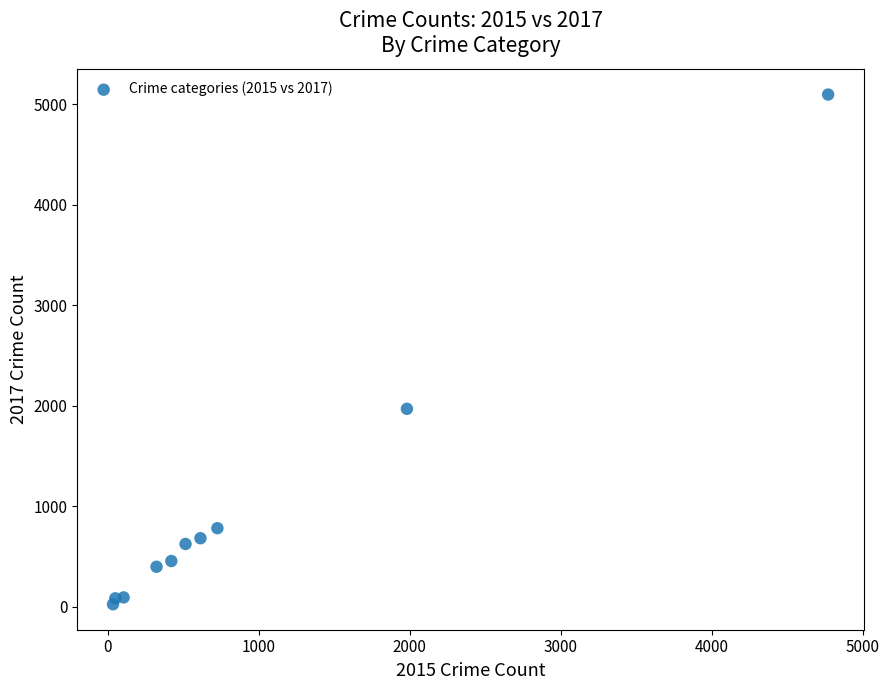

What is the range of Y values (max minus min)?

5073